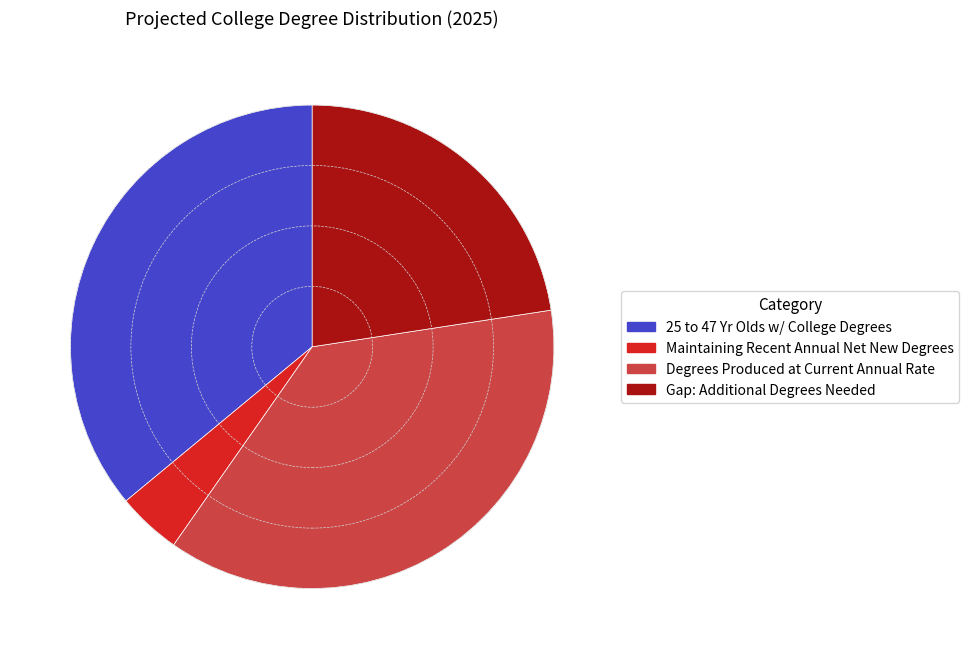

True or false: Degrees Produced at Current Annual Rate accounts for 37% of the total.

True